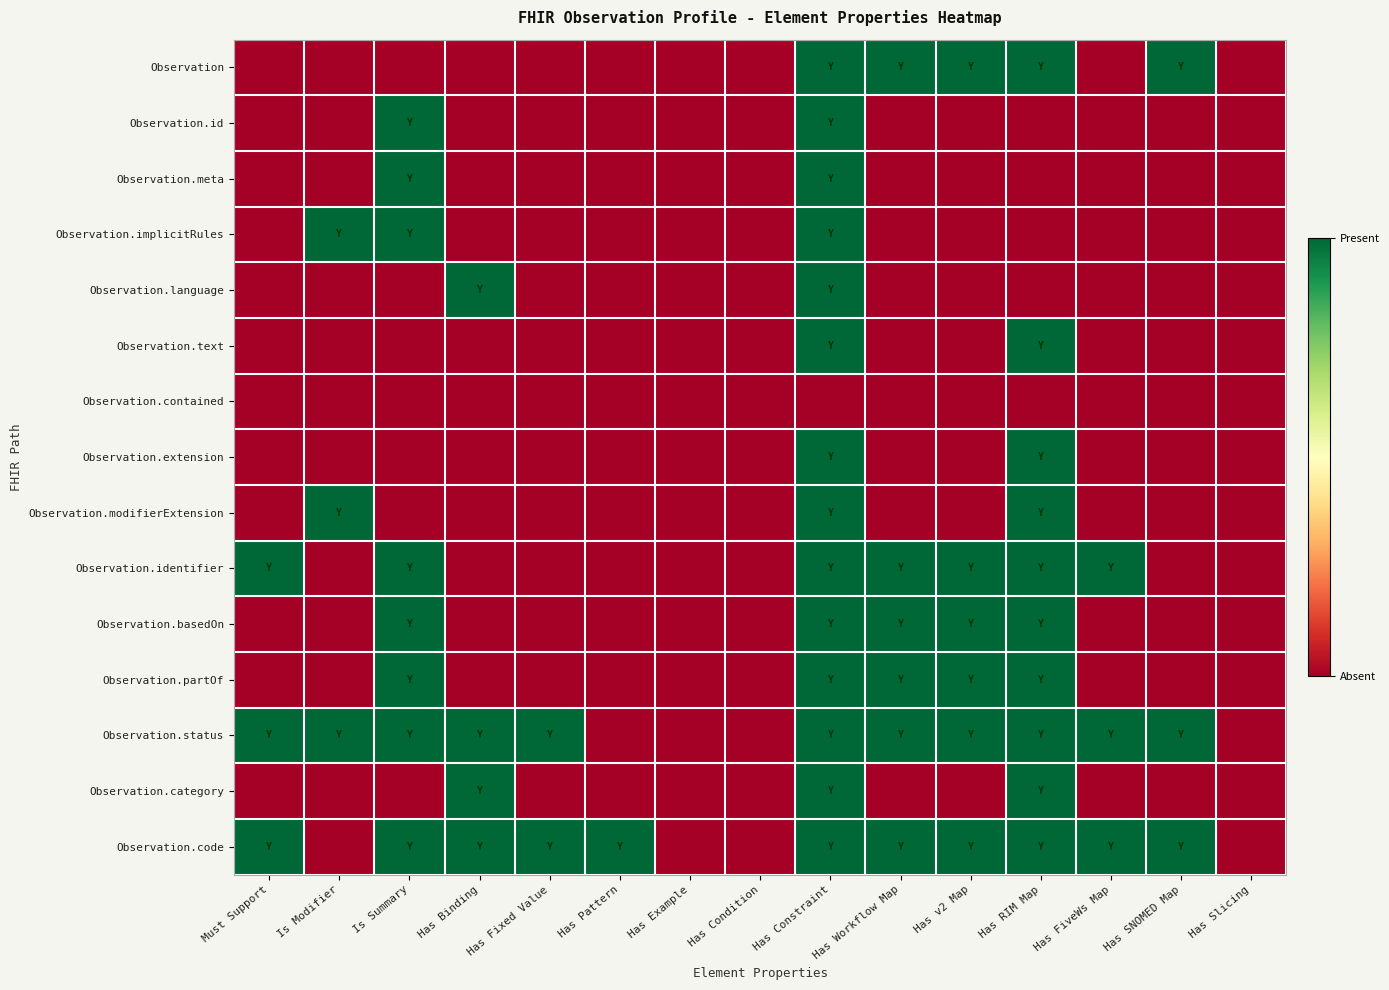

How many data points does each series have?

15